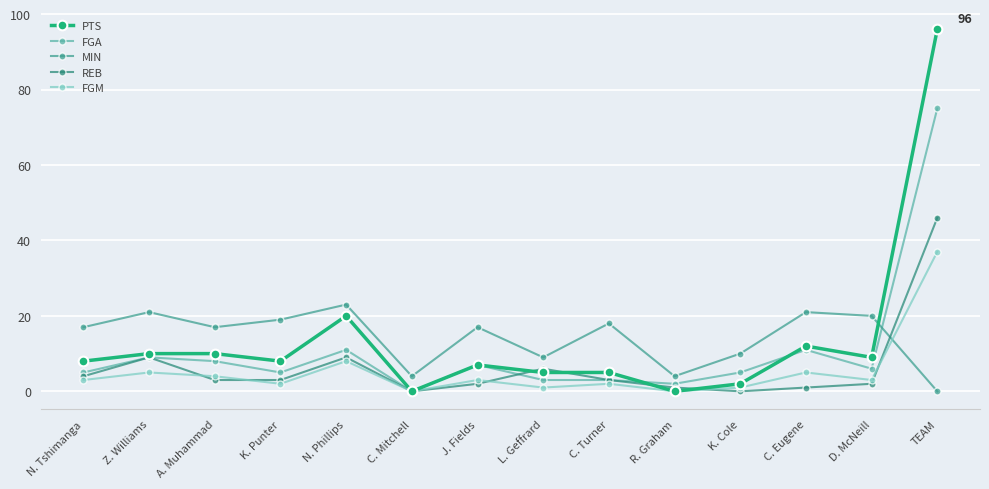

How many values in MIN are above zero?

13